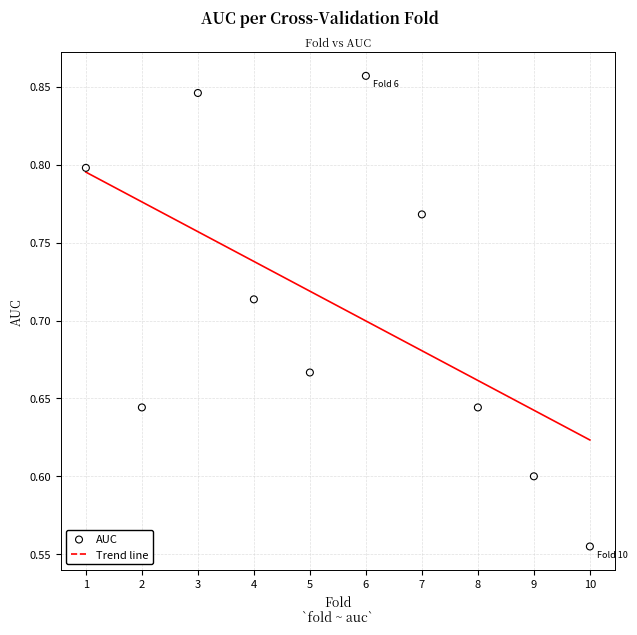

What is the range of X values (max minus min)?

9.0